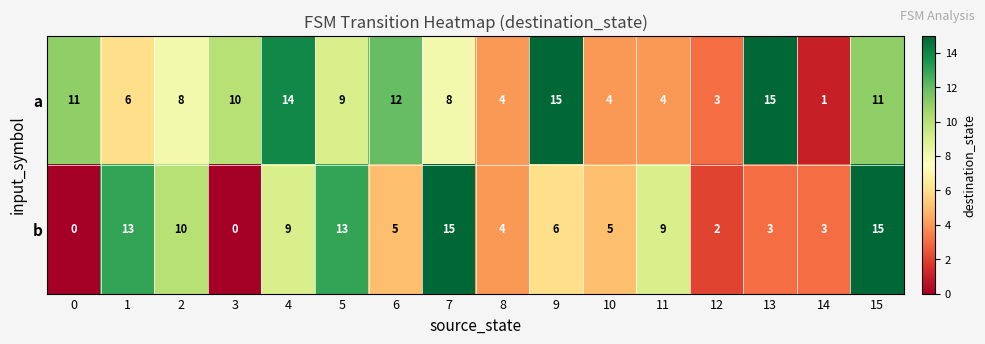

Which series has the widest spread of values?

b